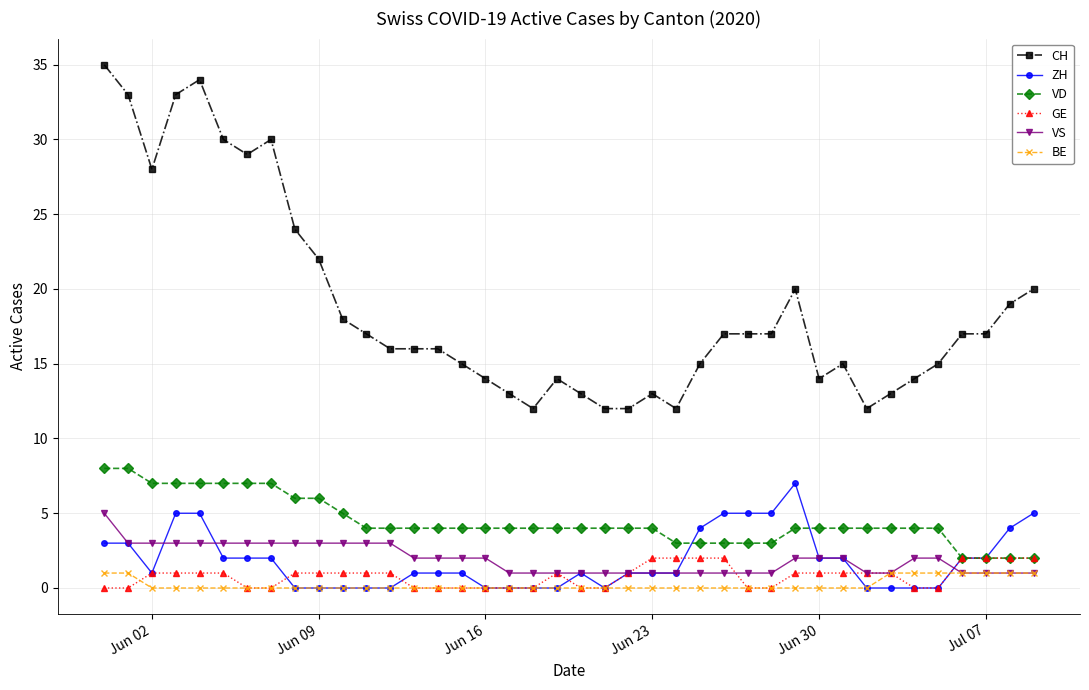

At how many categories does at least one series exceed 26?

8